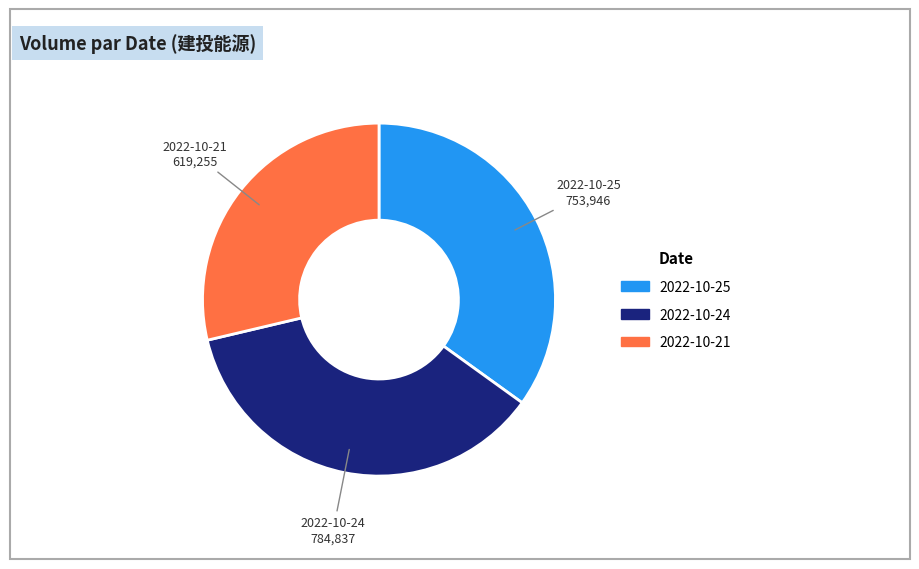

The 2022-10-25 slice represents 45% of the pie. True or false?

False